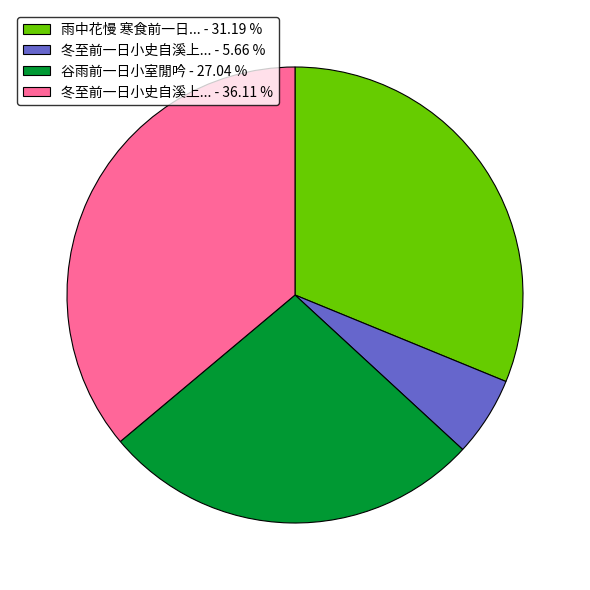

Combined, do 冬至前一日小史自溪上... - 36.11 % and 雨中花慢 寒食前一日... - 31.19 % account for over 50%?

Yes